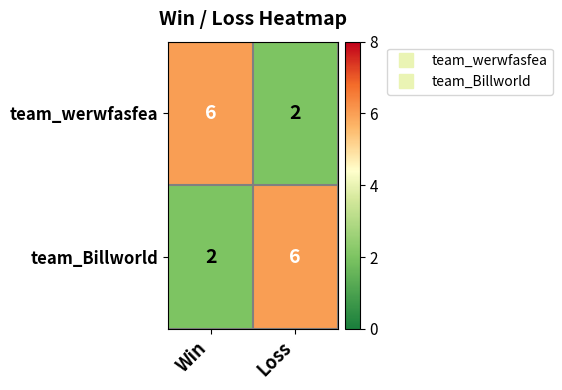

What is the sum of all team_Billworld values?

8